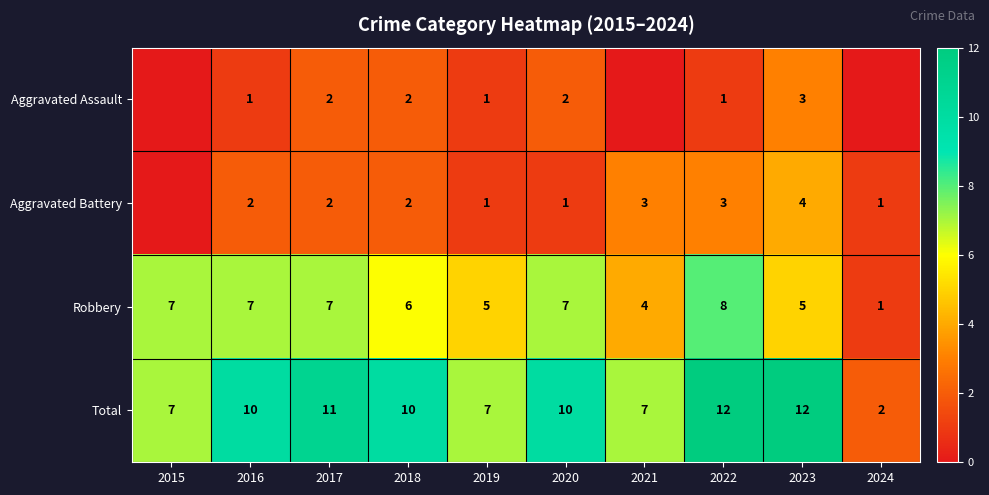

What is the difference between the highest and lowest values at 2023?

9